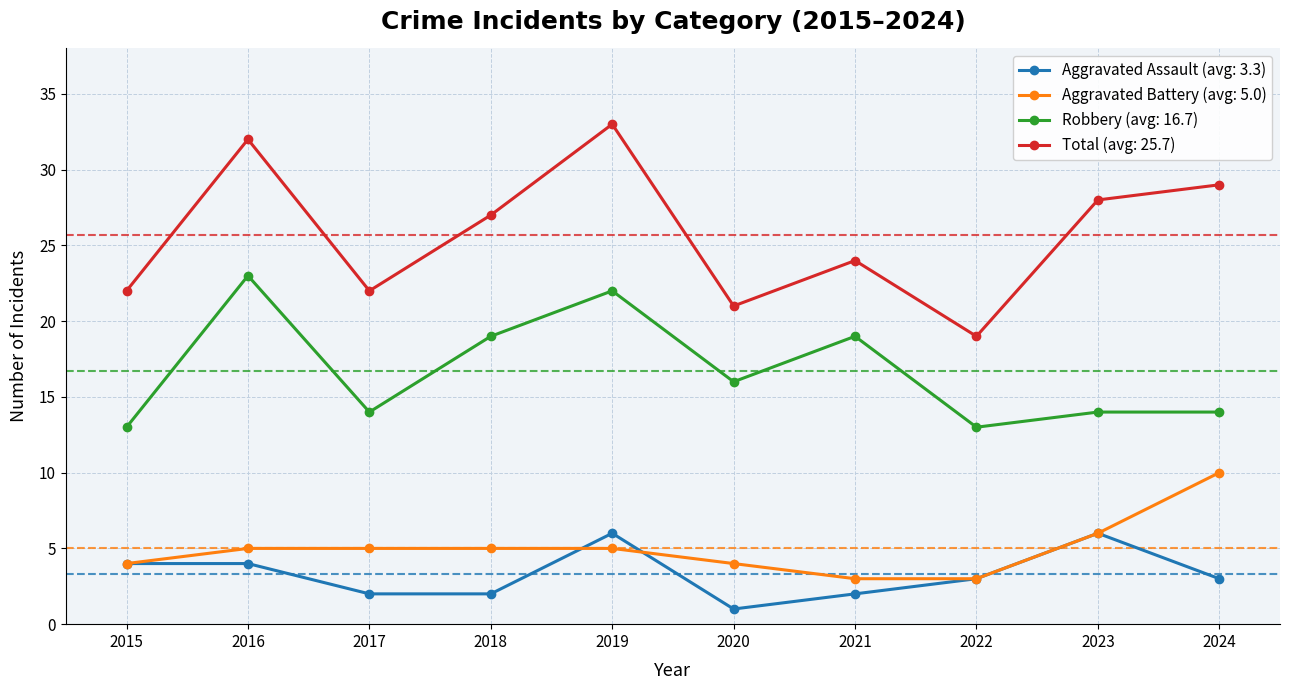

How many distinct data groups are displayed?

4